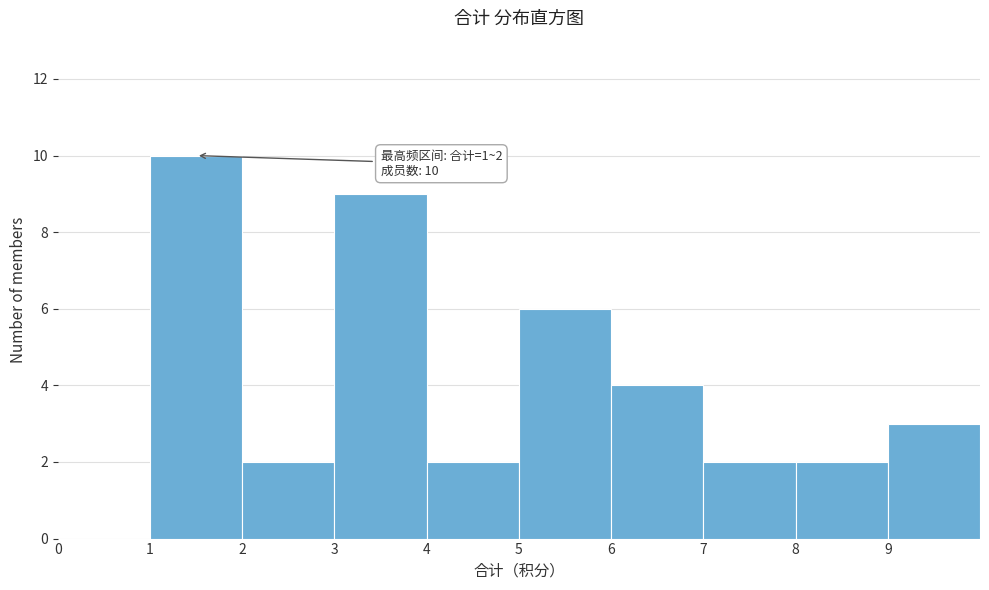

Which range on the x-axis has the tallest bar?

1 to 2